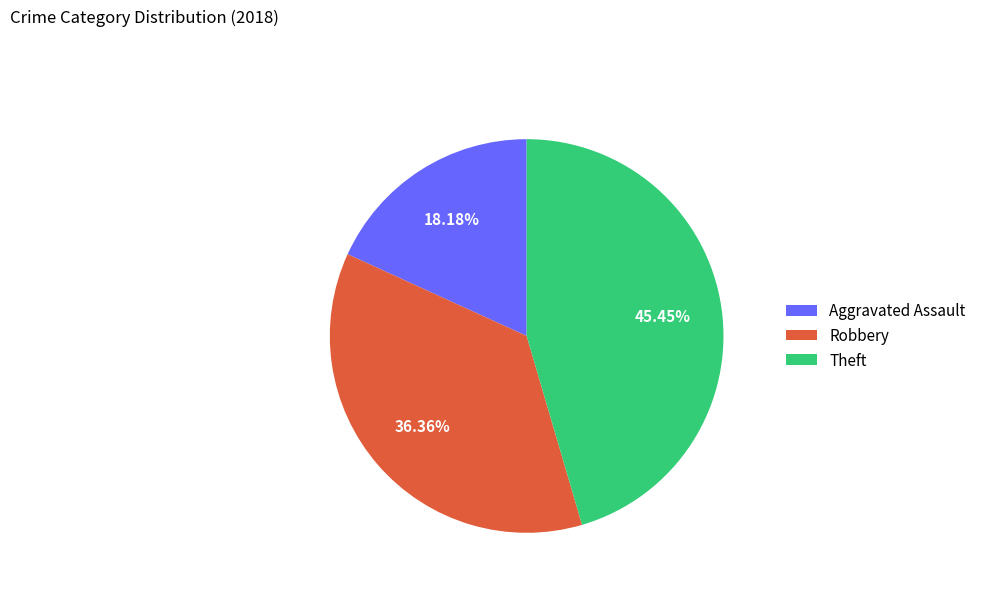

Is the sum of Aggravated Assault and Robbery greater than half?

Yes